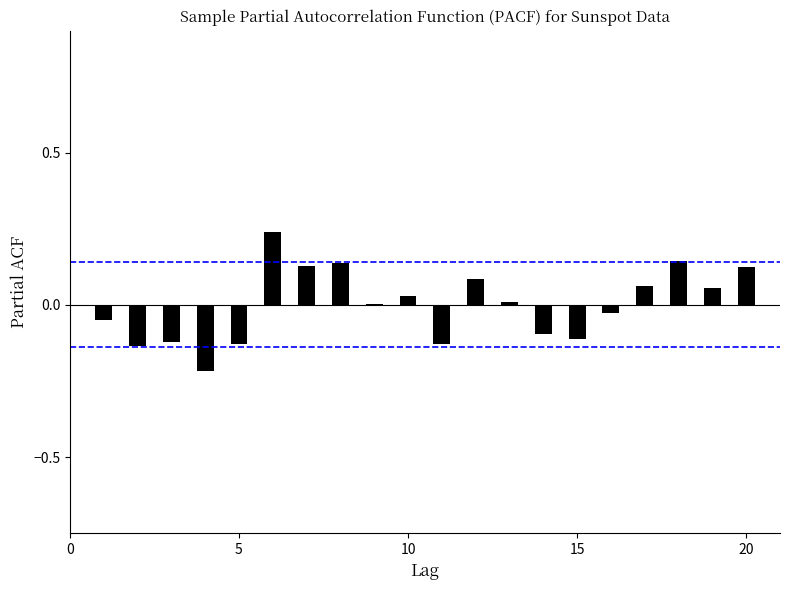

Which has a higher value, 5 or 0?

5